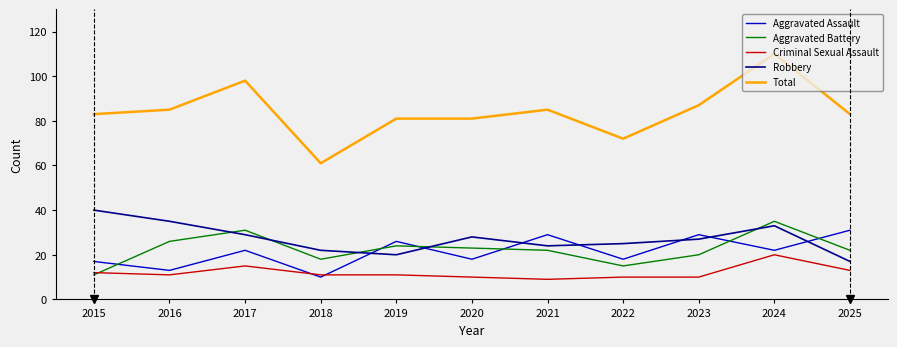

How many lines are shown in the chart?

5